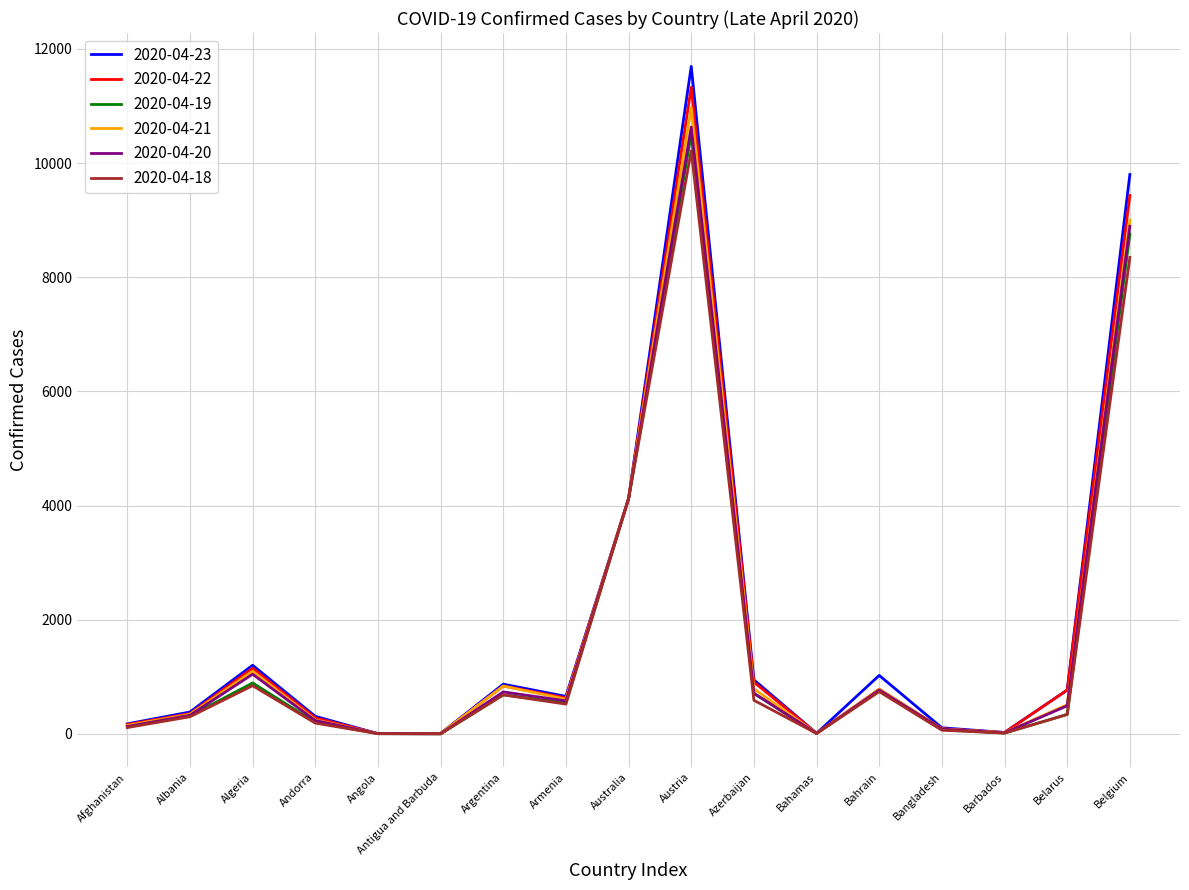

Between Australia and Azerbaijan, which series saw the biggest shift?

2020-04-18